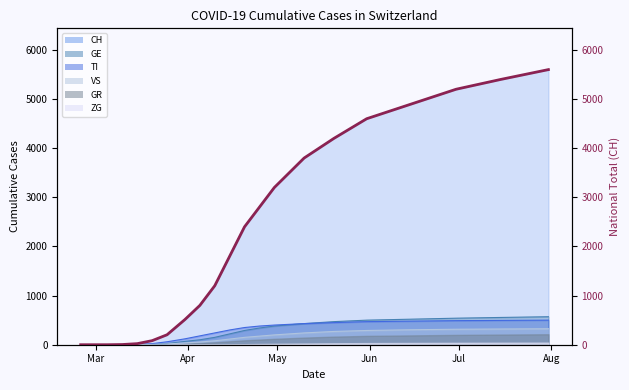

The value at Jun is 2. True or false?

False